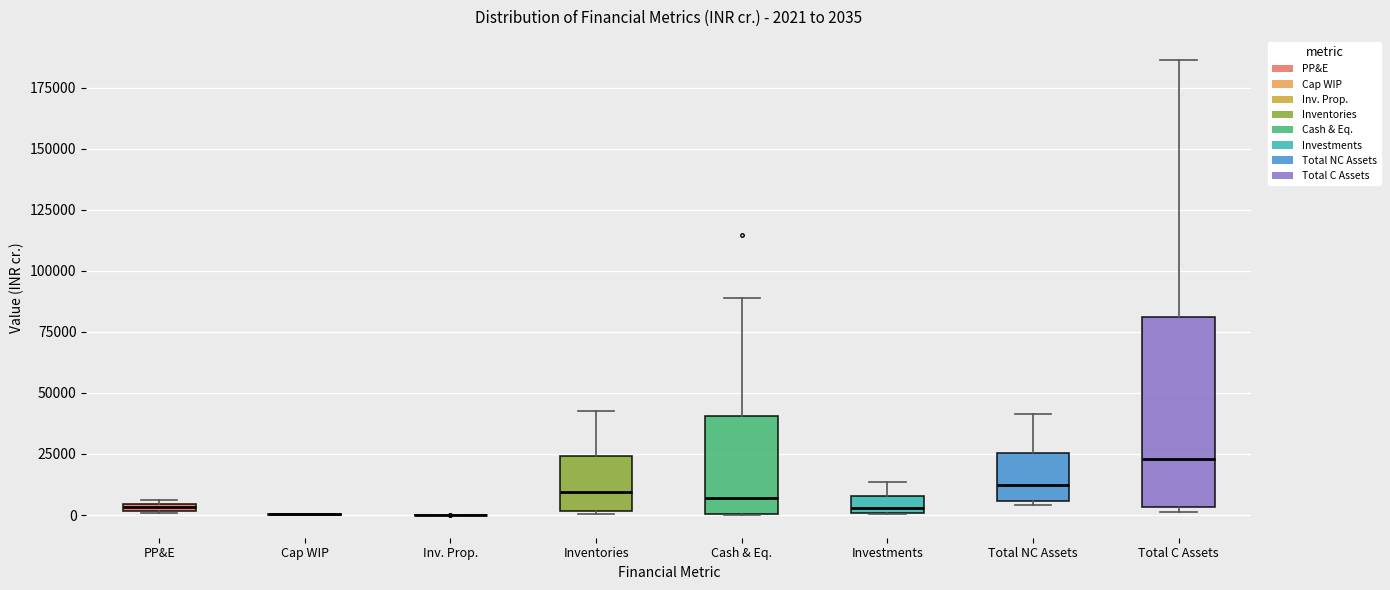

Which box is the tallest, from its lower edge to its upper edge?

Total C Assets